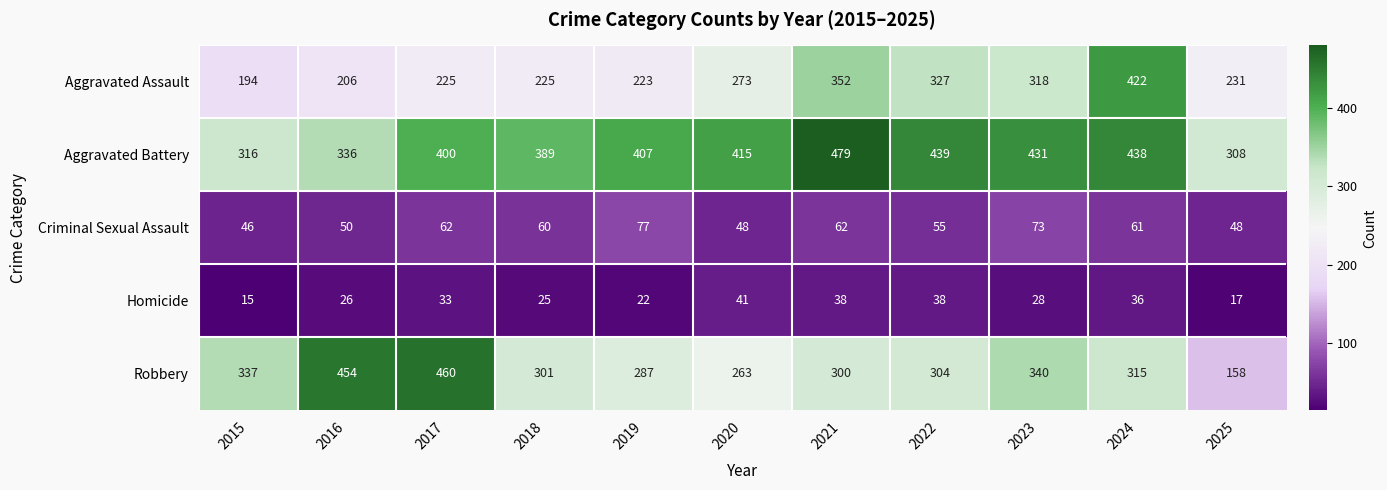

At which label does Homicide first exceed 28?

2017